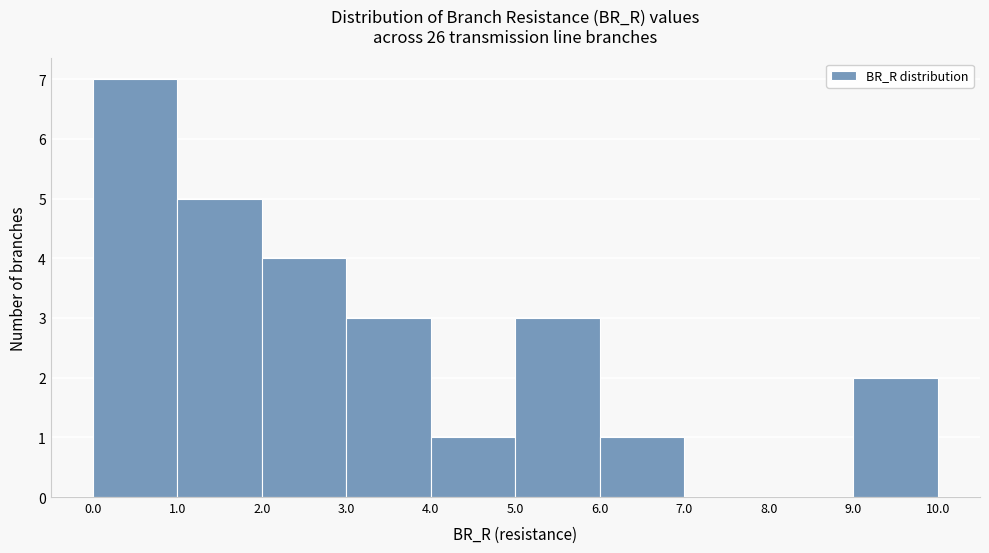

Which range on the x-axis has the tallest bar?

0.0 to 1.0